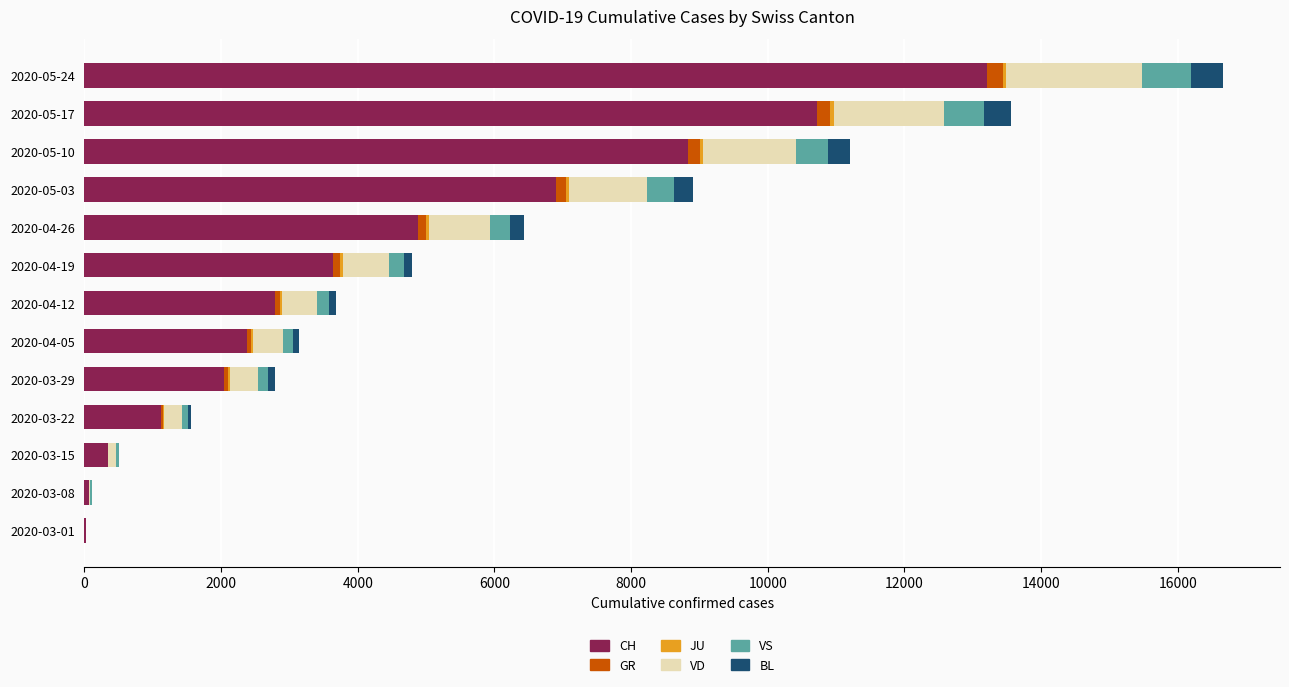

At which label does CH reach its peak?

2020-05-24